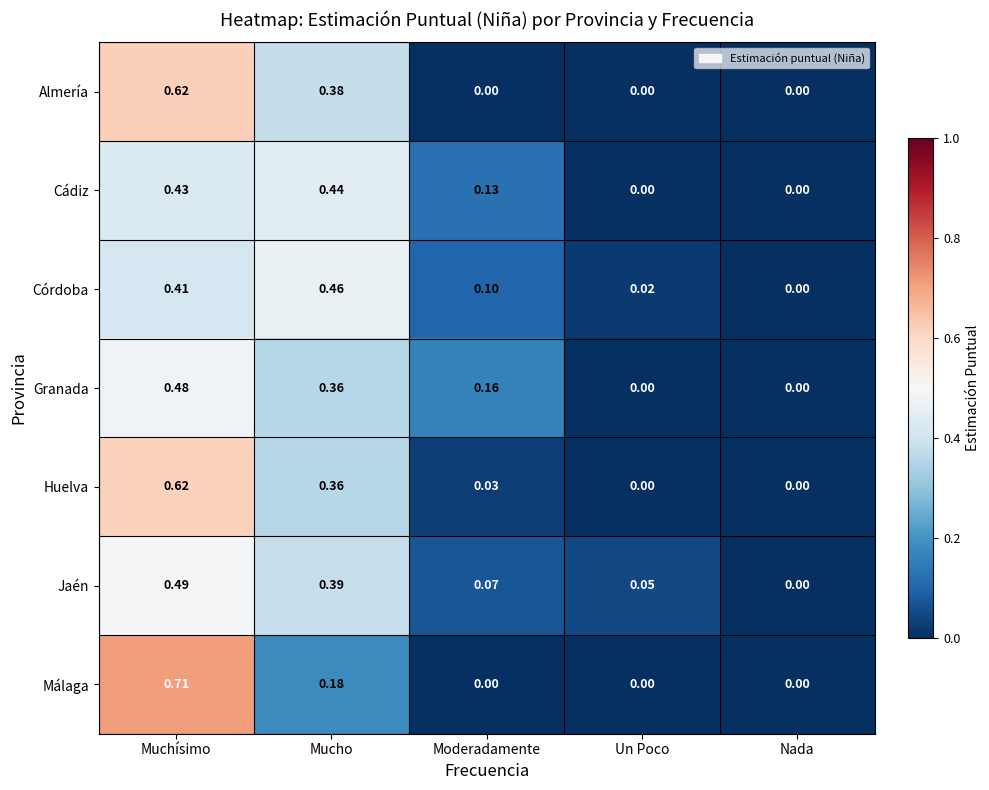

Which series has the widest spread of values?

Málaga